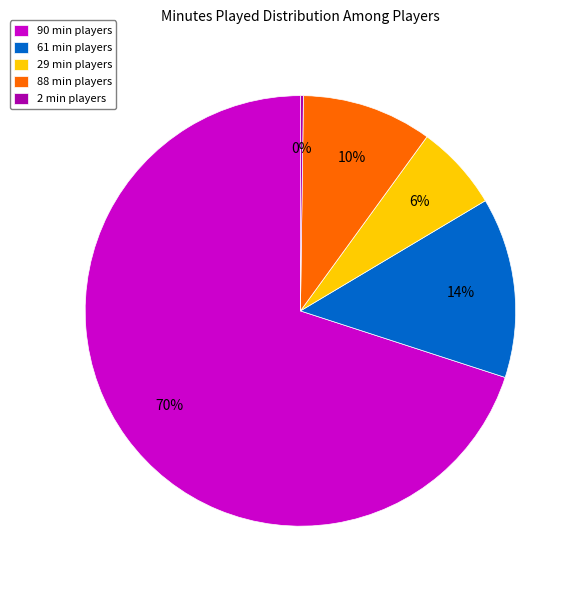

What percentage is the 29 min players slice, to the nearest percent?

6%